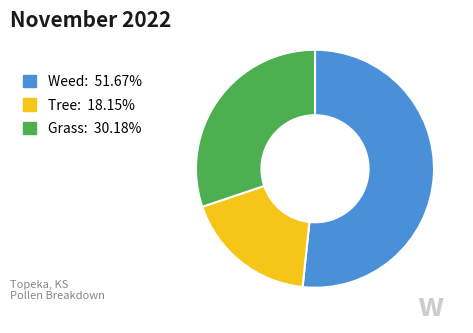

Approximately how many times larger is the value at Tree: 18.15% compared to Grass: 30.18%?

0.6